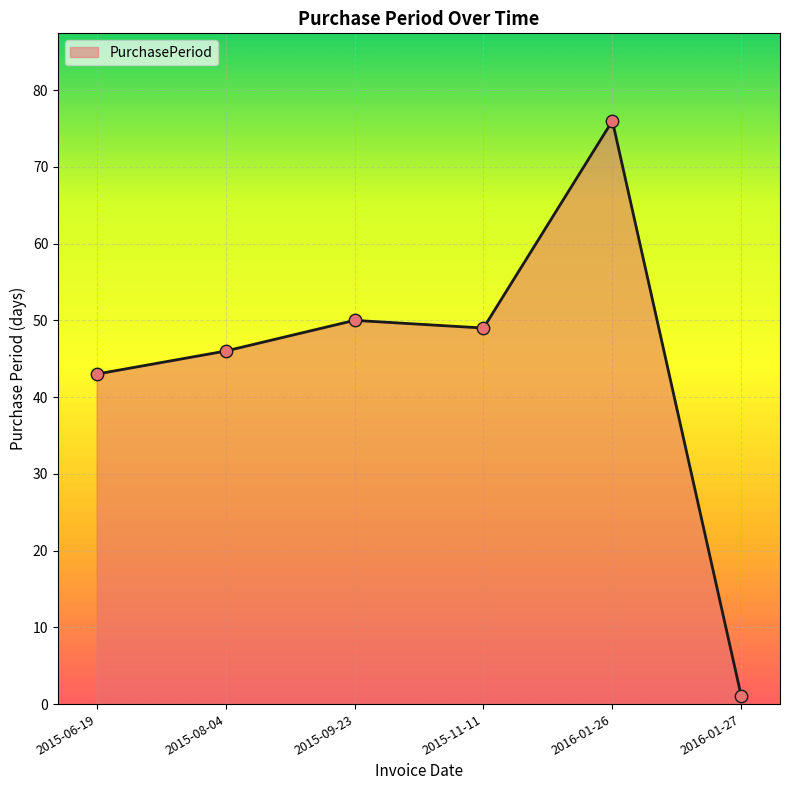

Between 2015-08-04 and 2015-09-23, which is larger?

2015-09-23